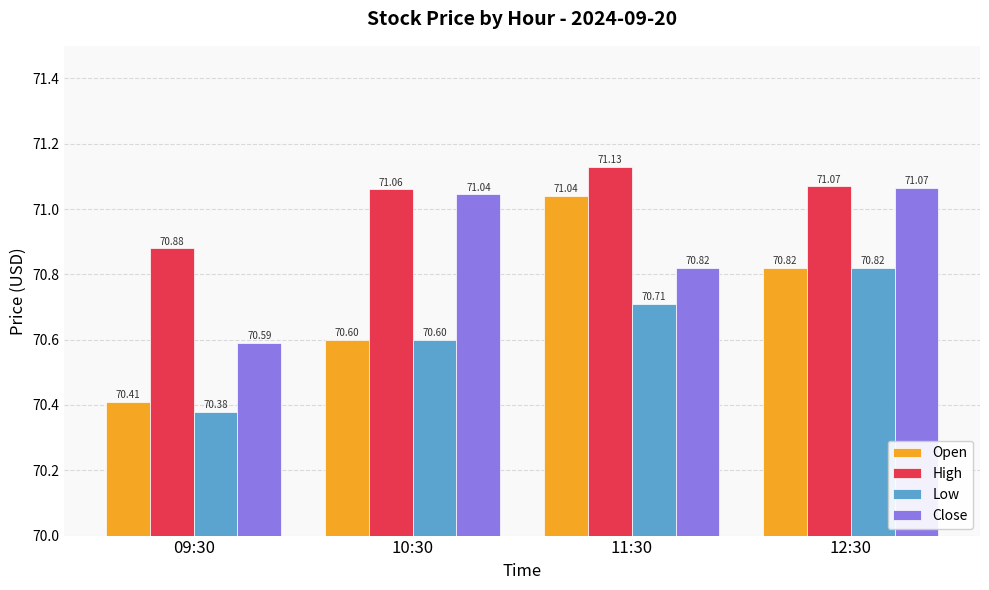

Reading left to right, list all the values displayed in this chart.

Open: 09:30=70.4	10:30=70.6	11:30=71.0	12:30=70.8
High: 09:30=70.9	10:30=71.1	11:30=71.1	12:30=71.1
Low: 09:30=70.4	10:30=70.6	11:30=70.7	12:30=70.8
Close: 09:30=70.6	10:30=71.0	11:30=70.8	12:30=71.1